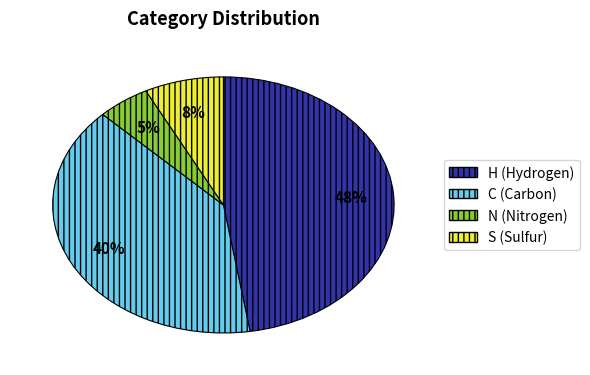

To the nearest percent, what is the average slice percentage?

25%